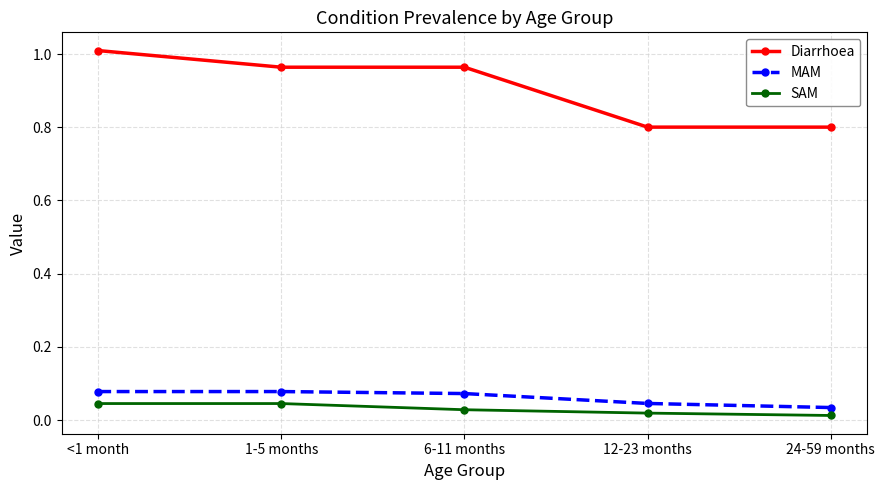

Which series changed the most between 6-11 months and 12-23 months?

Diarrhoea